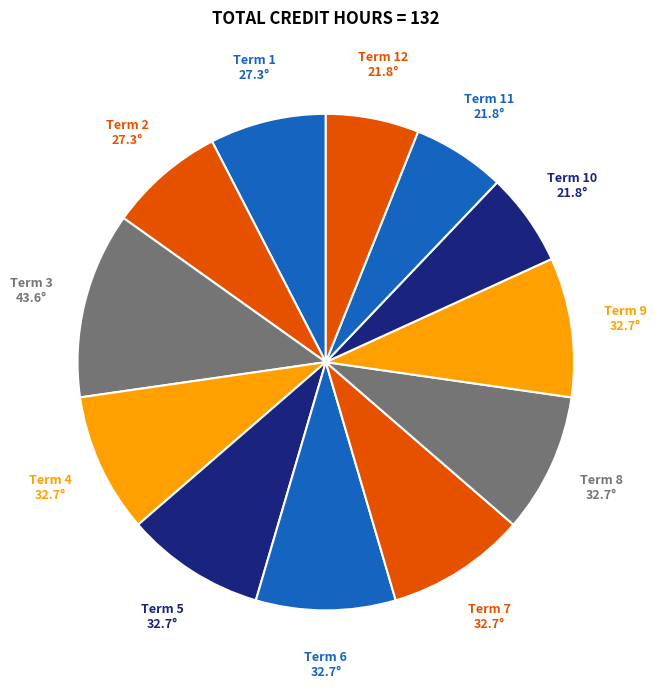

Is the sum of Term 10 and Term 2 greater than half?

No